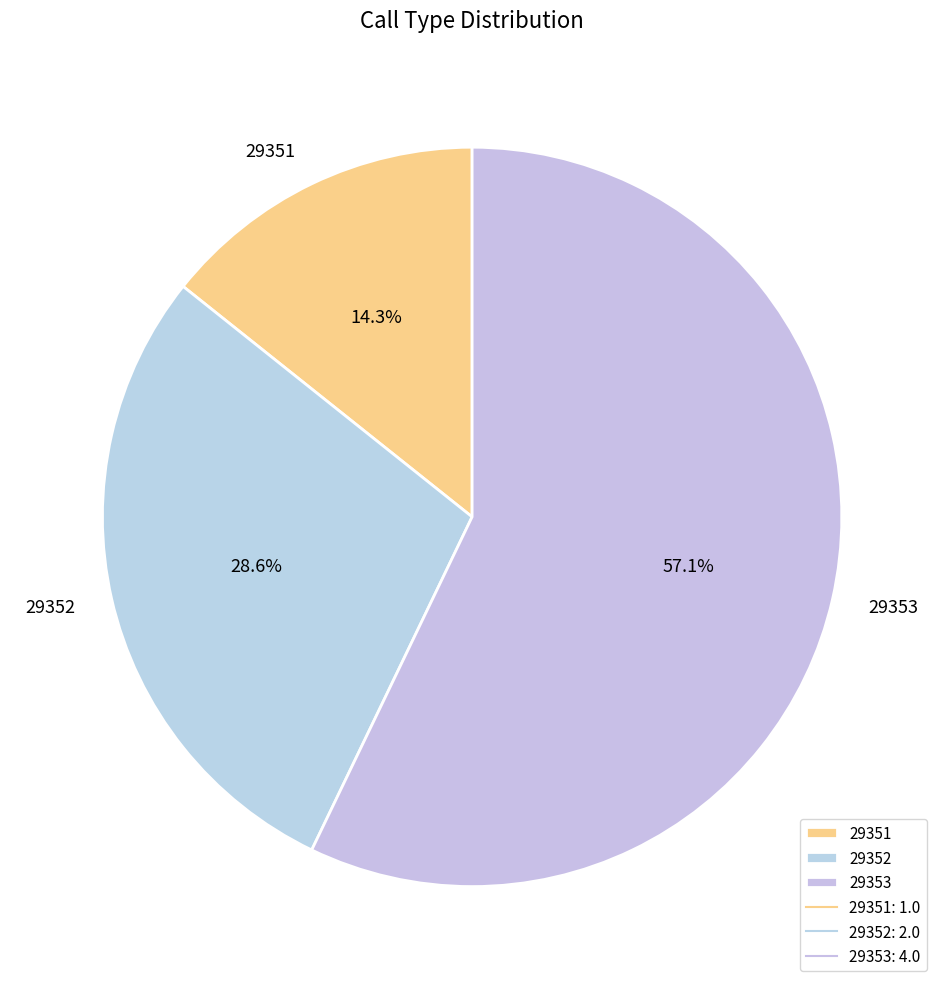

To the nearest percent, what portion does 29353 represent?

57%